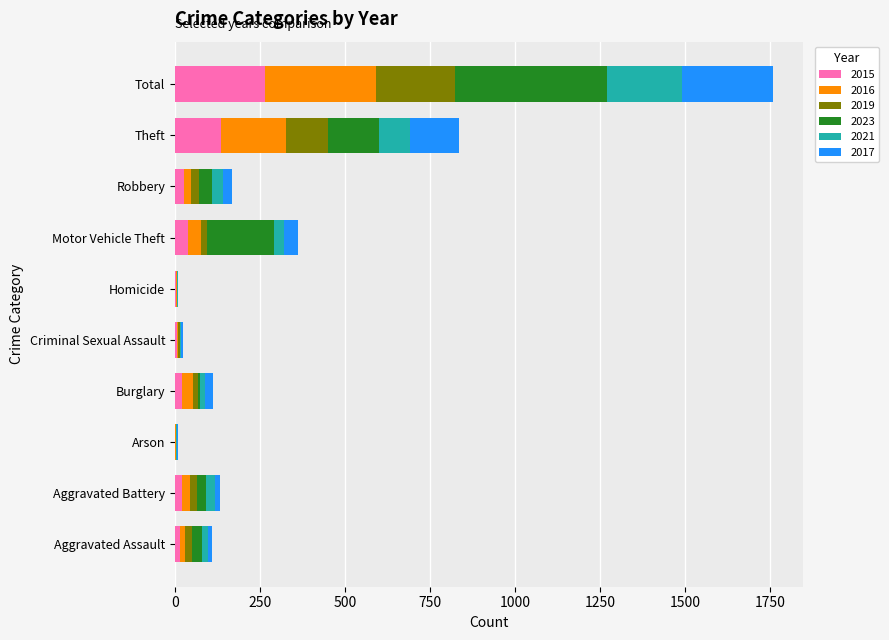

What is the maximum value for 2015?

265